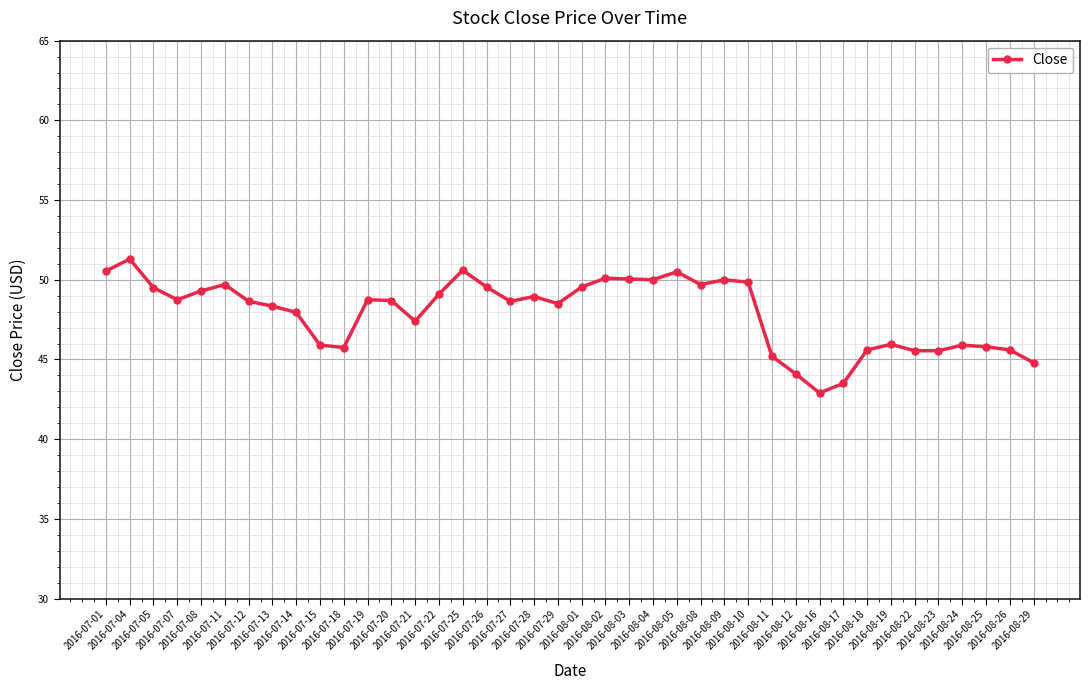

Which has a higher value, 2016-08-25 or 2016-07-13?

2016-07-13